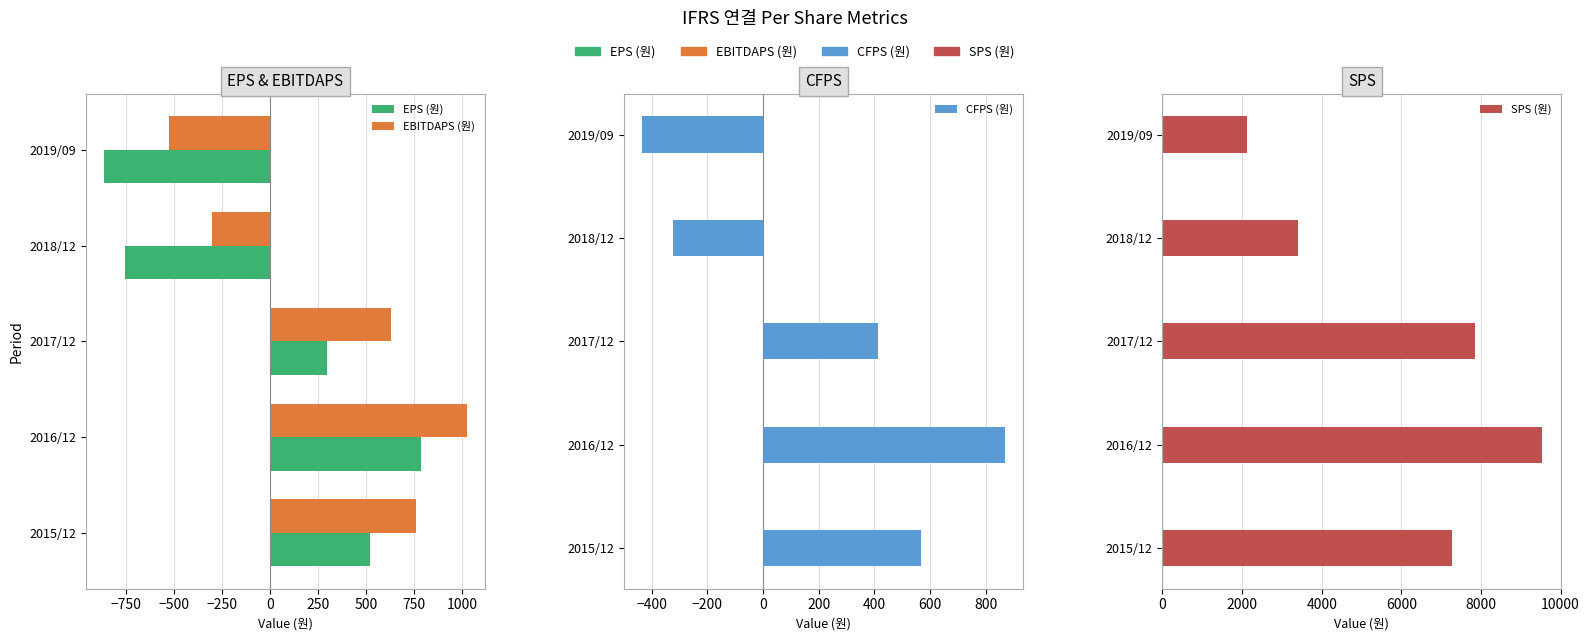

Between 2015/12 and 2017/12, which series saw the biggest shift?

SPS (원)